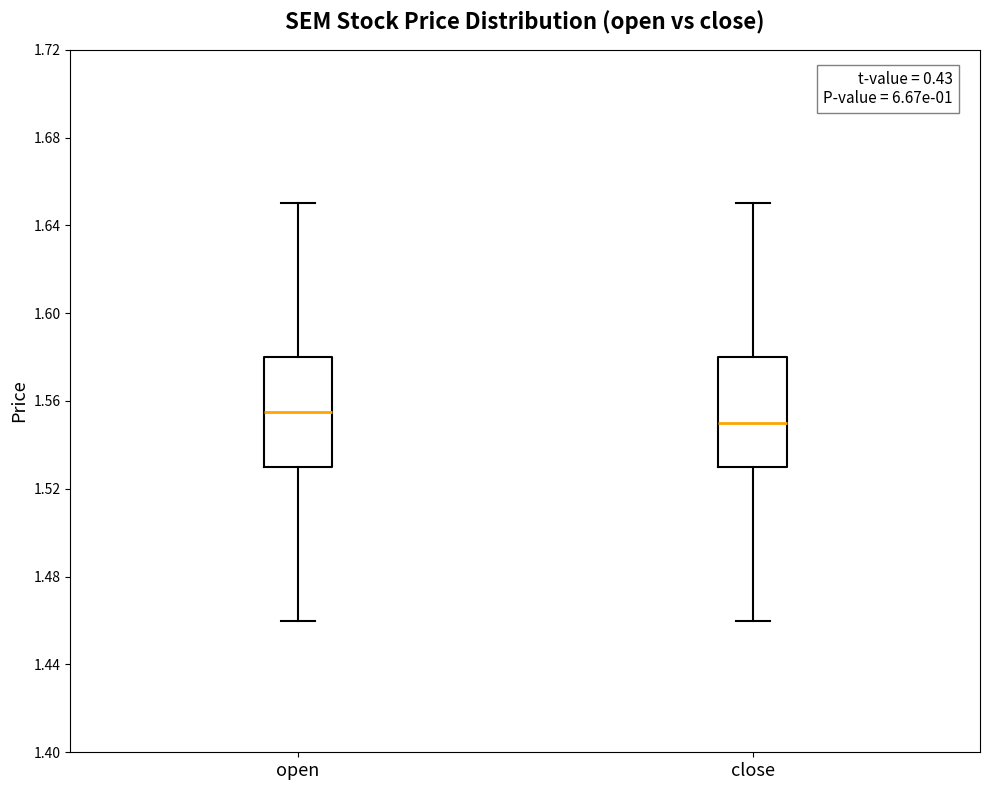

Reading left to right, read every box against the y-axis: the position of its median line, the range the box covers, and the ends of its whiskers. The values are not printed on the chart, so give them approximately, as read against the axis.

open: median 1.555, box 1.530 to 1.580, whiskers 1.460 to 1.650
close: median 1.550, box 1.530 to 1.580, whiskers 1.460 to 1.650